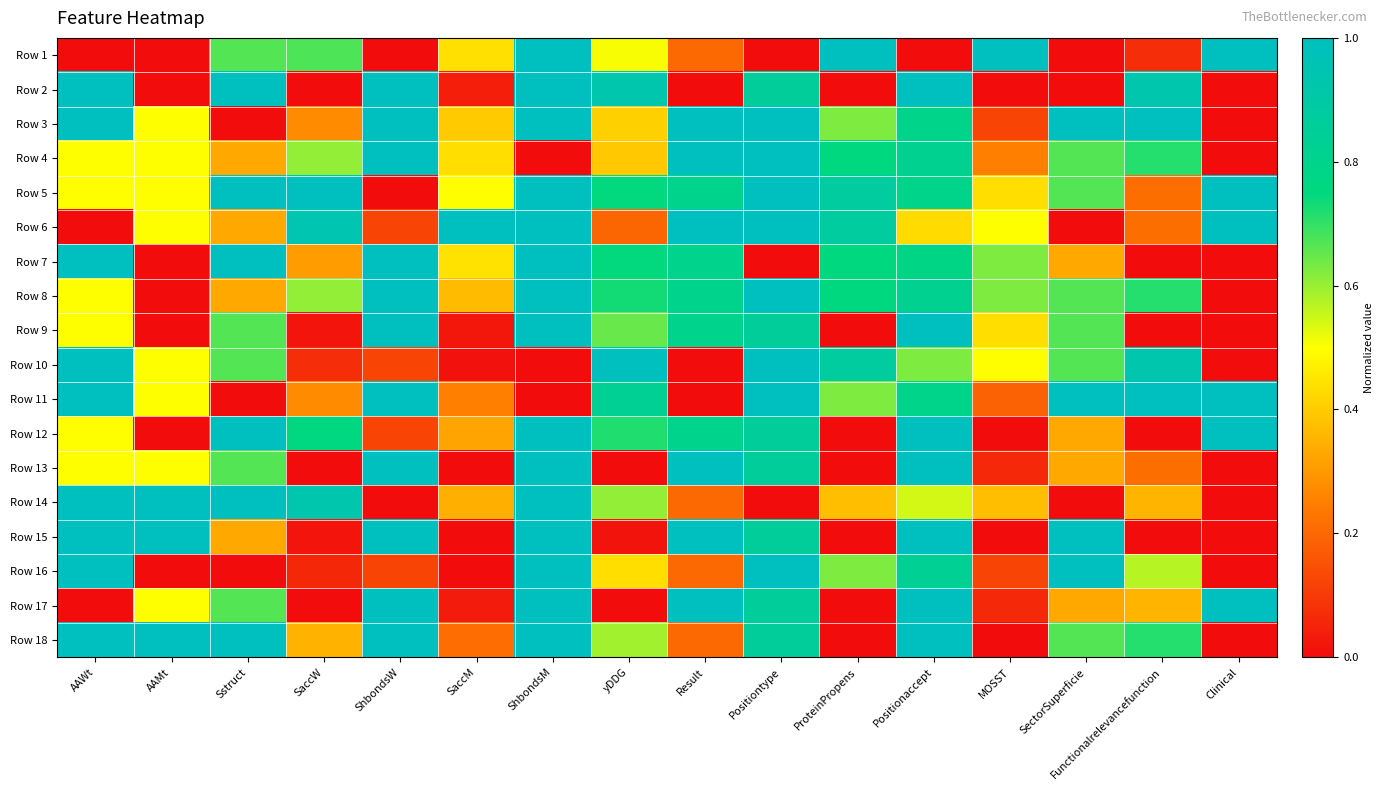

Which category has the lowest value across all series?

AAWt